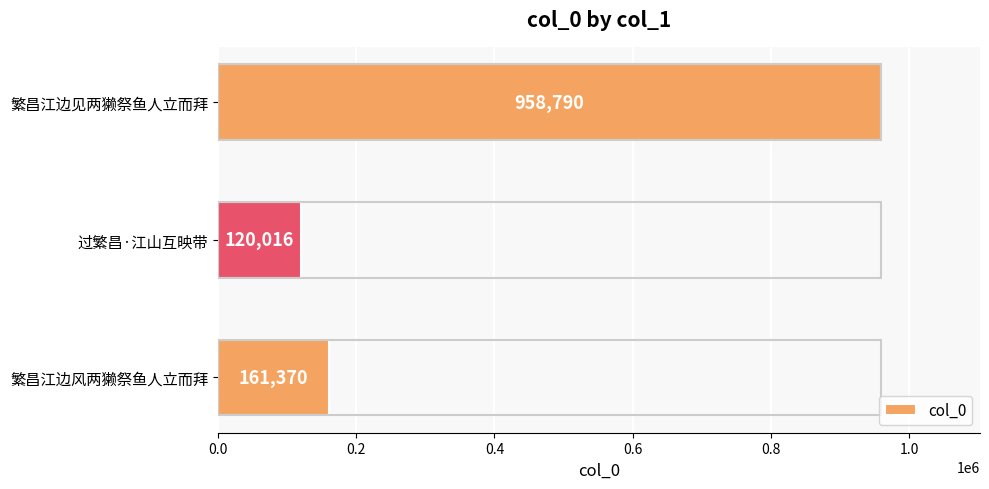

Reading top to bottom, extract all data points from this chart.

繁昌江边见两獭祭鱼人立而拜=958790	过繁昌·江山互映带=120016	繁昌江边风两獭祭鱼人立而拜=161370